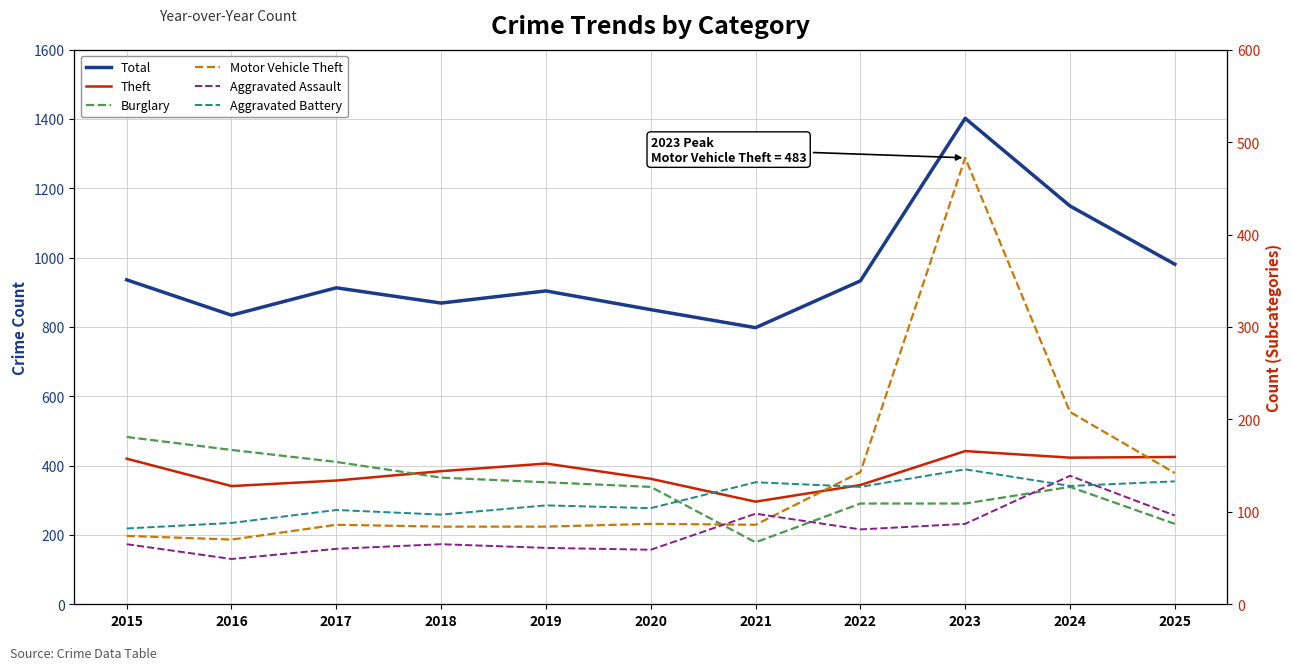

Reading left to right, transcribe all the data shown in this chart.

Total: 2015=936	2016=834	2017=913	2018=869	2019=904	2020=850	2021=798	2022=933	2023=1402	2024=1149	2025=981
Theft: 2015=420	2016=341	2017=357	2018=384	2019=406	2020=362	2021=296	2022=344	2023=442	2024=423	2025=425
Burglary: 2015=181	2016=167	2017=154	2018=137	2019=132	2020=127	2021=67	2022=109	2023=109	2024=127	2025=87
Motor Vehicle Theft: 2015=74	2016=70	2017=86	2018=84	2019=84	2020=87	2021=86	2022=143	2023=483	2024=208	2025=142
Aggravated Assault: 2015=65	2016=49	2017=60	2018=65	2019=61	2020=59	2021=98	2022=81	2023=87	2024=139	2025=96
Aggravated Battery: 2015=82	2016=88	2017=102	2018=97	2019=107	2020=104	2021=132	2022=127	2023=146	2024=128	2025=133